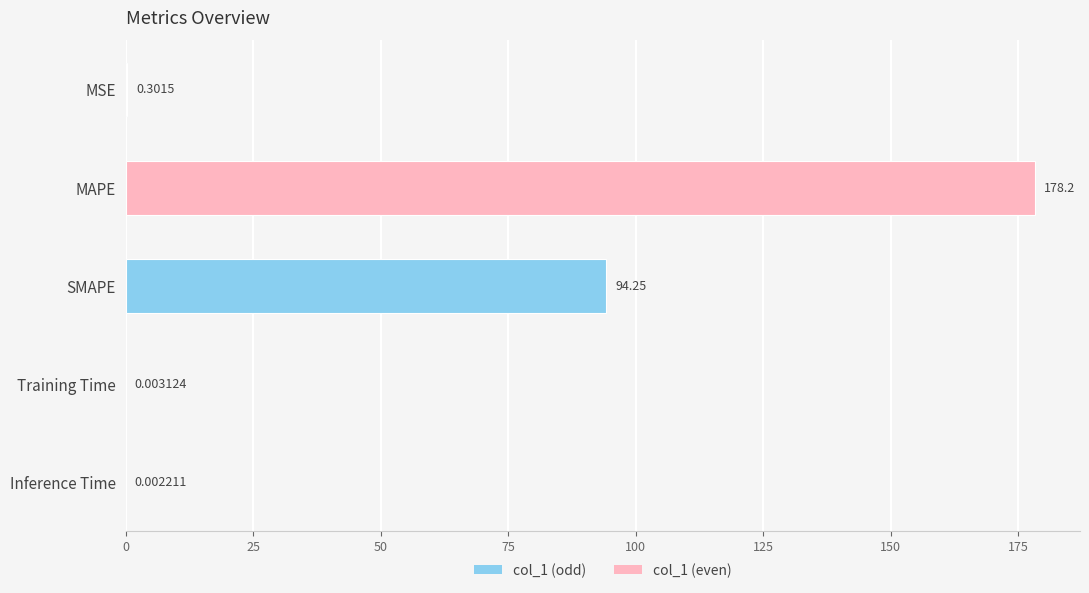

Where is the data nearest to the value 89?

SMAPE